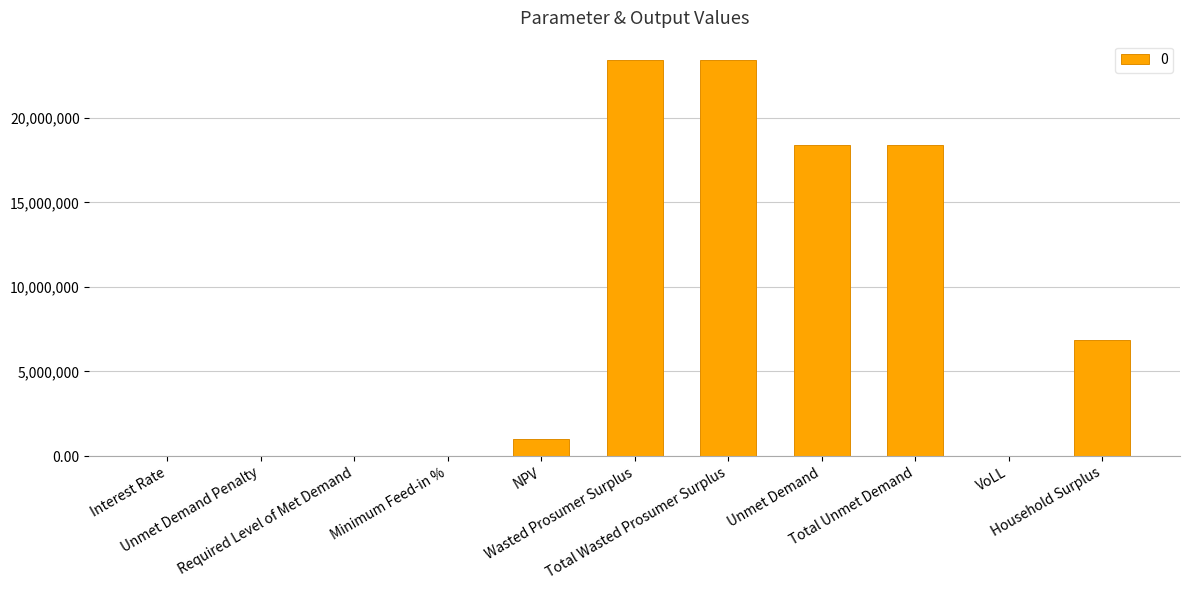

What is the sum of the values at VoLL and Total Wasted Prosumer Surplus?

23396493.4